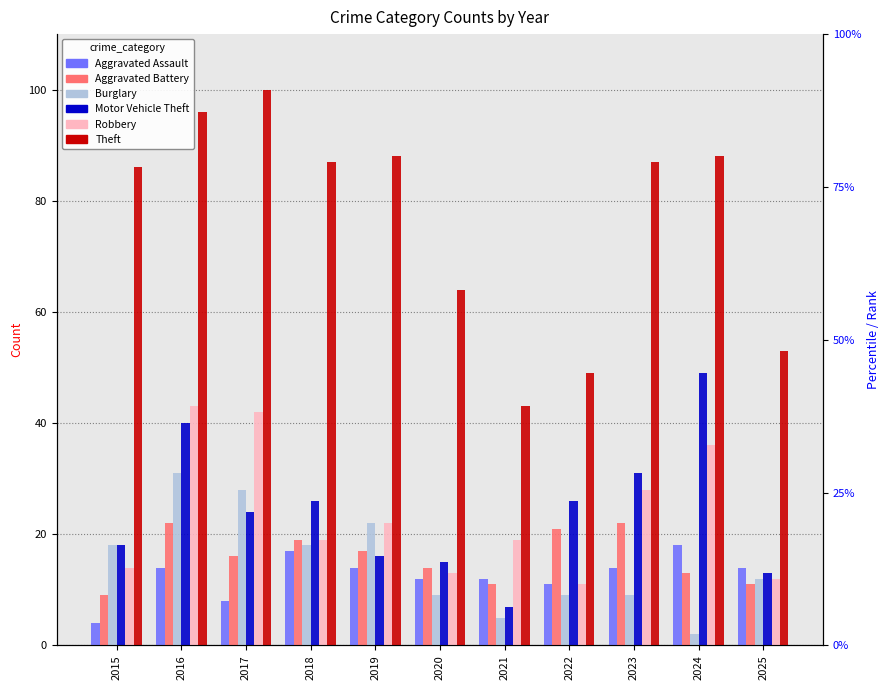

What are all the series names shown in the legend?

Aggravated Assault, Aggravated Battery, Burglary, Motor Vehicle Theft, Robbery, Theft